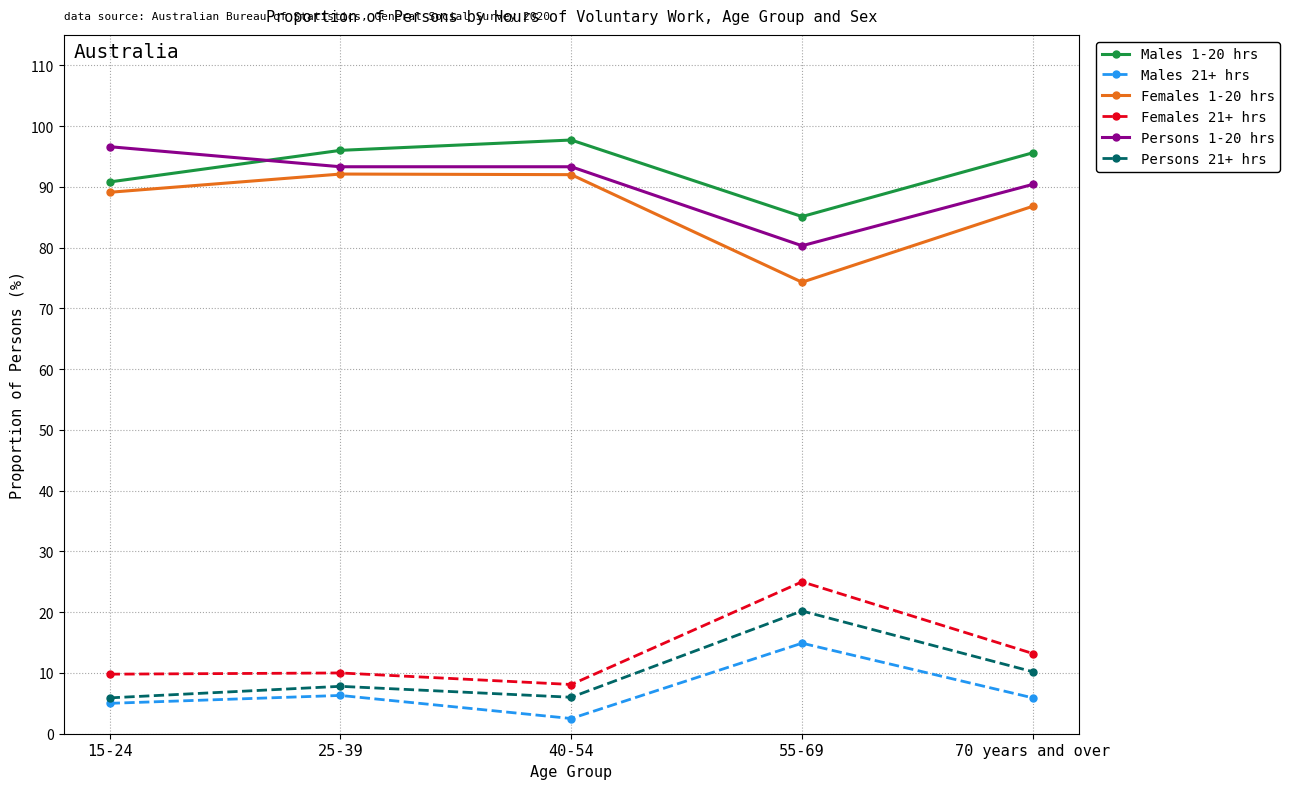

Rank the series at 40-54 from lowest to highest value.

Males 21+ hrs, Persons 21+ hrs, Females 21+ hrs, Females 1-20 hrs, Persons 1-20 hrs, Males 1-20 hrs